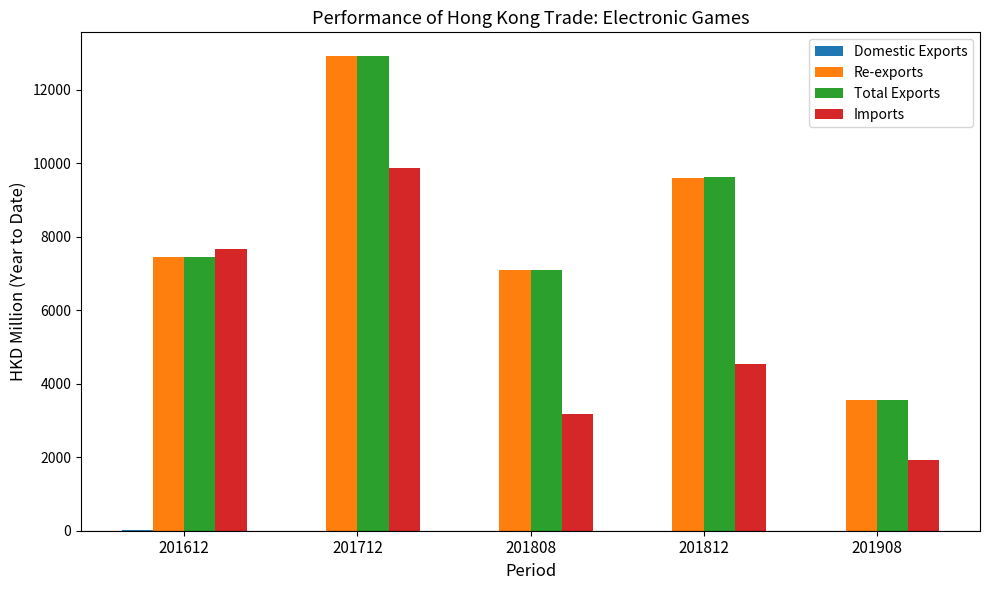

Is it true that Re-exports equals 5153.3 at 201612?

False